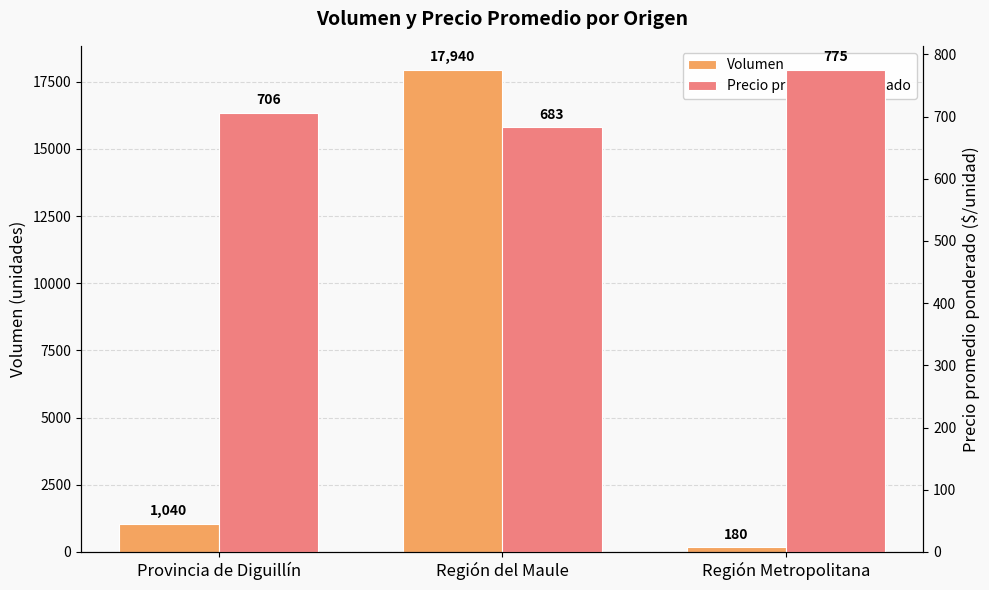

List the series in order of their peak value, highest first.

Volumen, Precio promedio ponderado